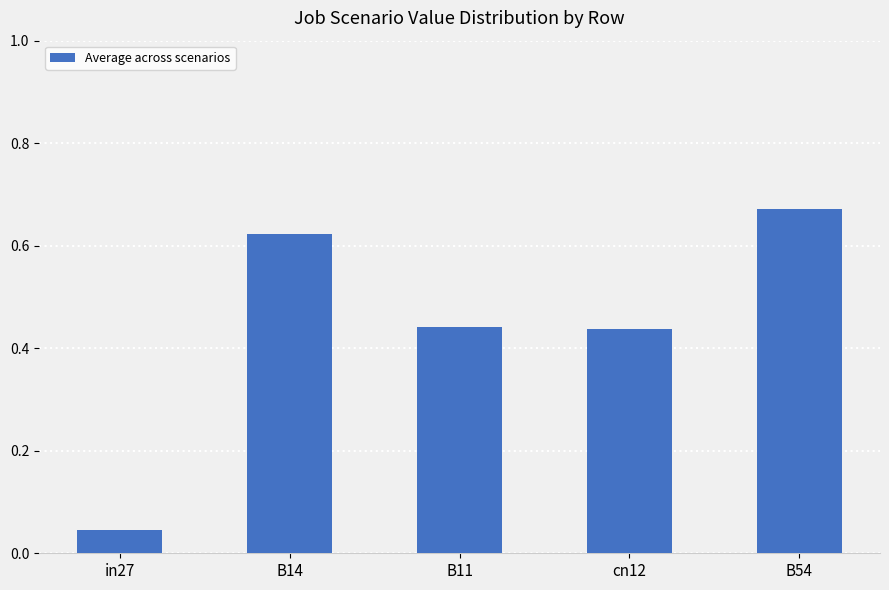

Where is the data nearest to the value 0?

in27